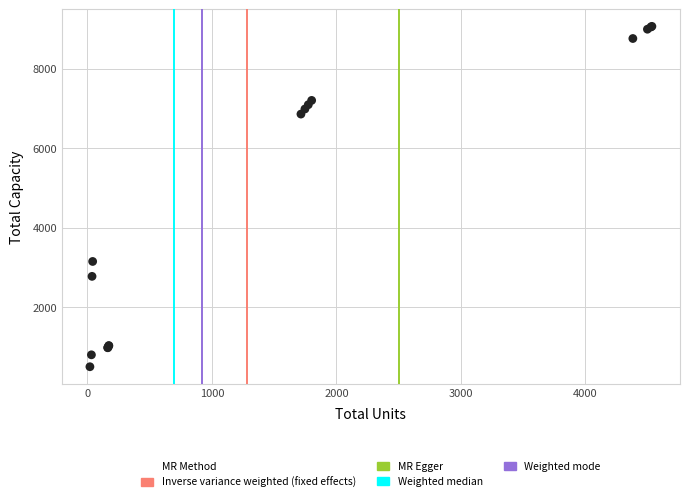

What Y value in the scatter plot is closest to 4784?

3150